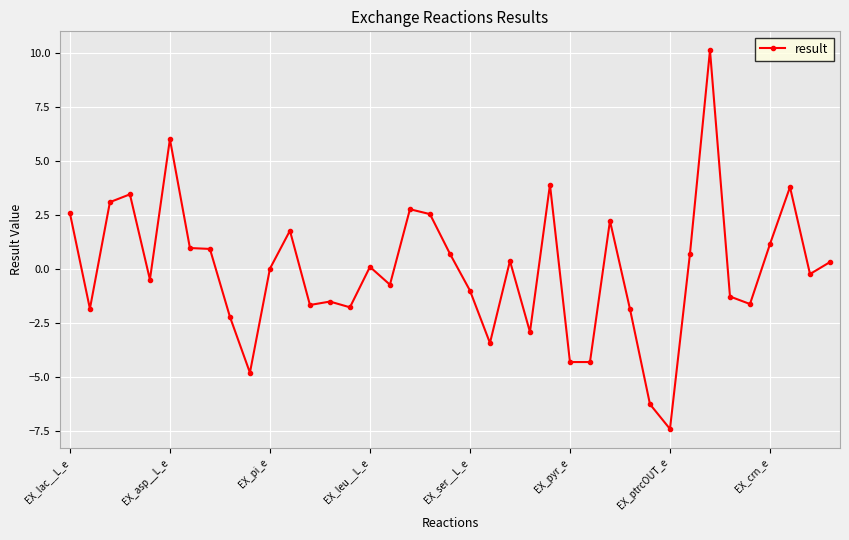

What is the difference between the maximum and minimum values?

17.5